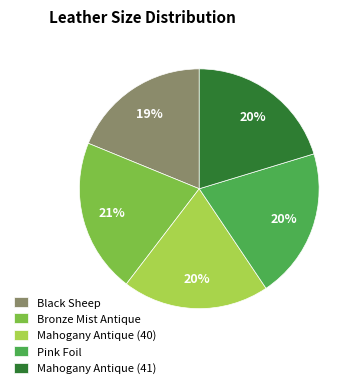

Which category has the smallest portion of the pie?

Black Sheep